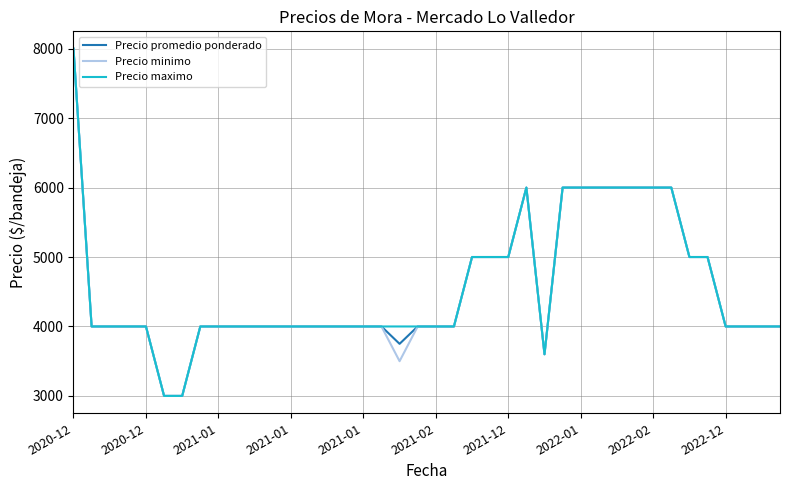

What is the lowest value of the Precio maximo series?

3000